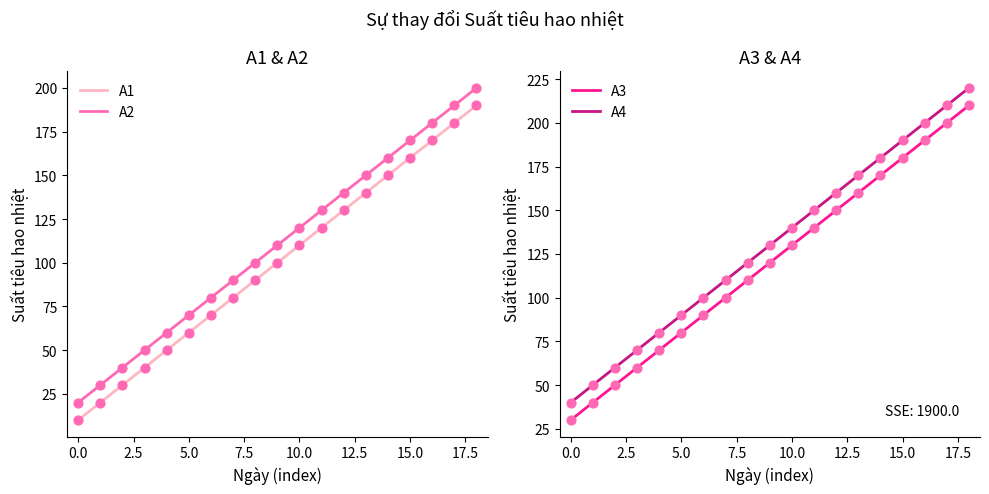

Which series contains the highest Y value?

A4